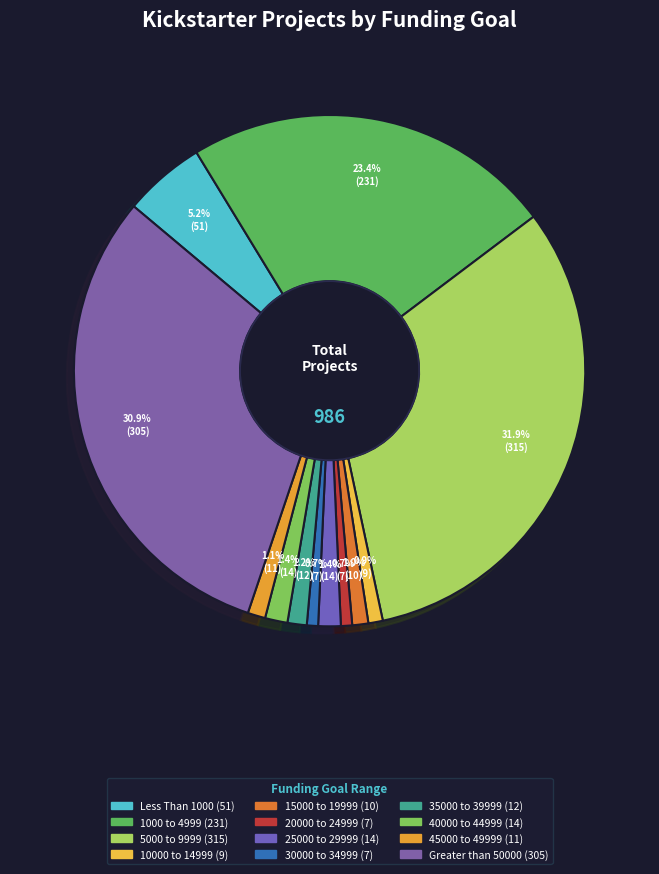

To the nearest percent, what is the difference between the 35000 to 39999 and Less Than 1000 slice percentages?

4%